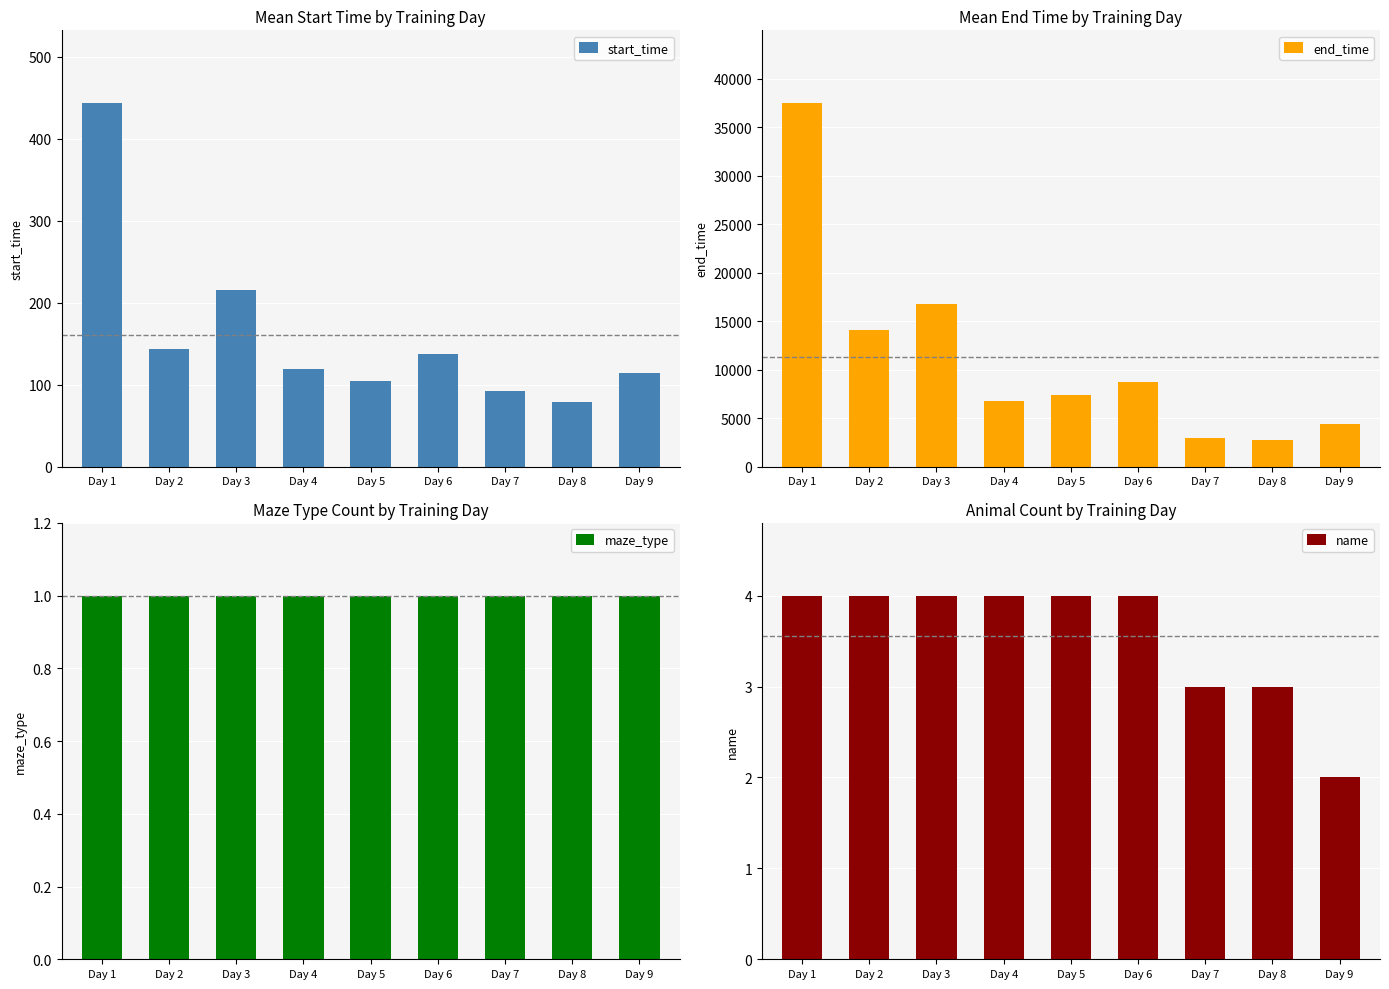

Where is end_time nearest to the value 20130?

Day 3